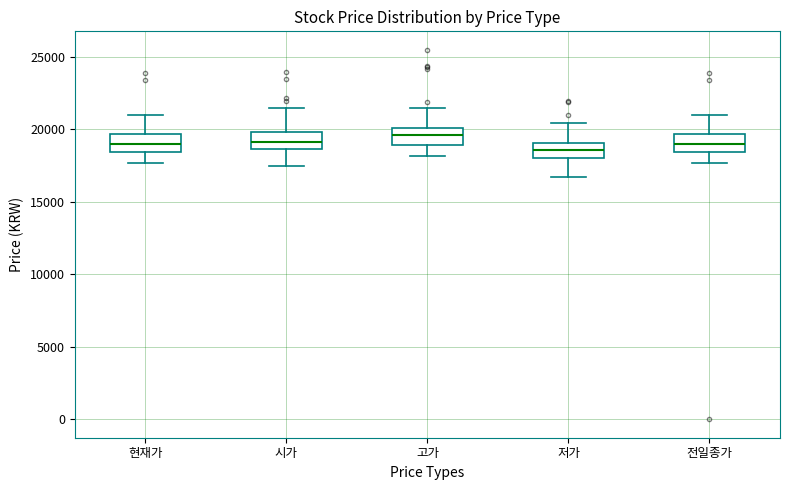

Reading left to right, transcribe this box plot: for each box, give where its median line is, the range the box spans, and where its two whiskers end, as read against the y-axis. The values are not printed on the chart, so give them approximately, as read against the axis.

현재가: median 19000, box 18500 to 19500, whiskers 17500 to 21000
시가: median 19000, box 18500 to 20000, whiskers 17500 to 21500
고가: median 19500, box 19000 to 20000, whiskers 18000 to 21500
저가: median 18500, box 18000 to 19000, whiskers 16500 to 20500
전일종가: median 19000, box 18500 to 19500, whiskers 17500 to 21000